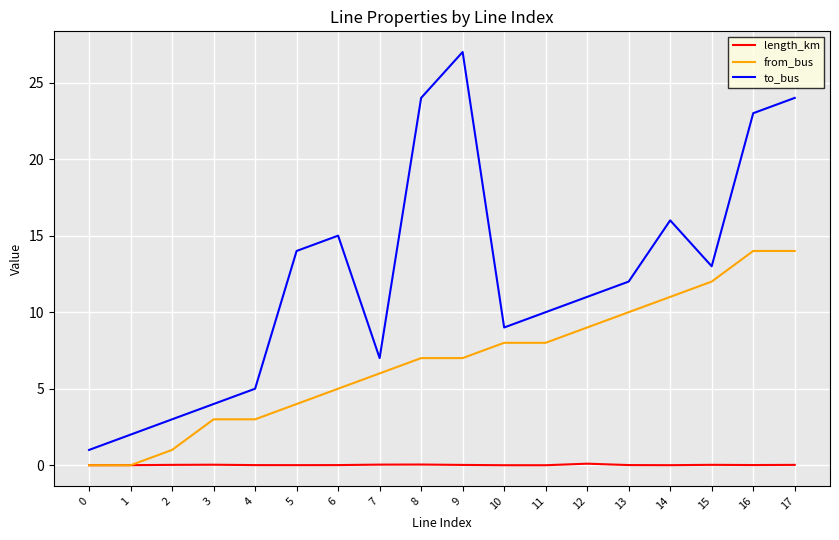

At 12, list the series in order from smallest to largest.

length_km, from_bus, to_bus